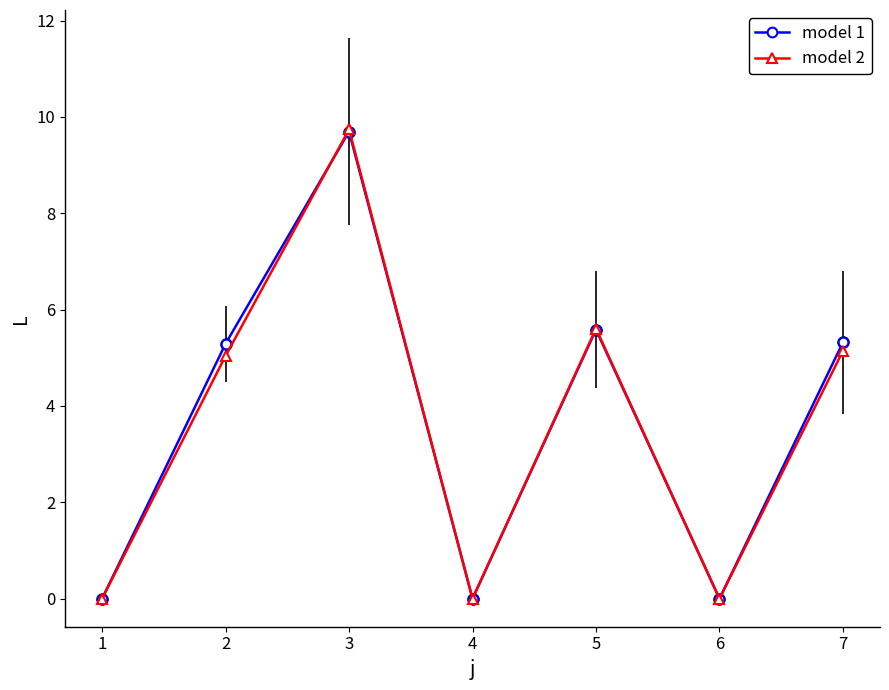

What is the maximum value shown in the chart?

9.7